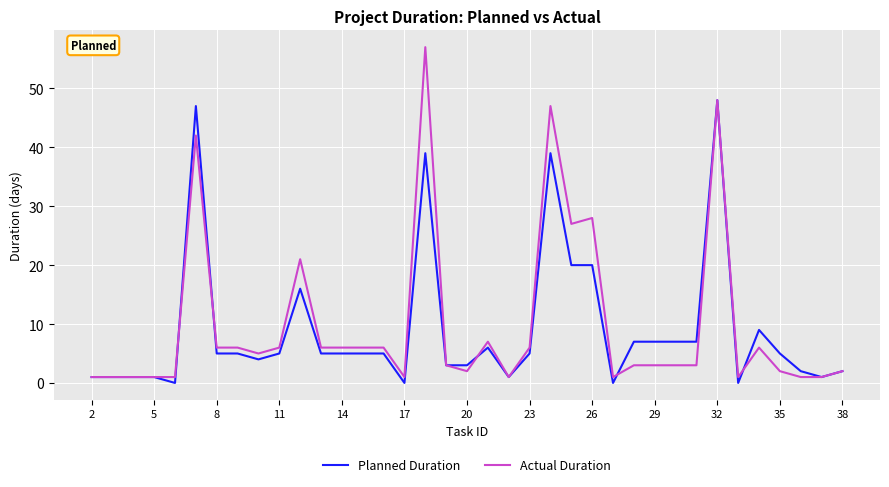

What are all the series names shown in the legend?

Planned Duration, Actual Duration